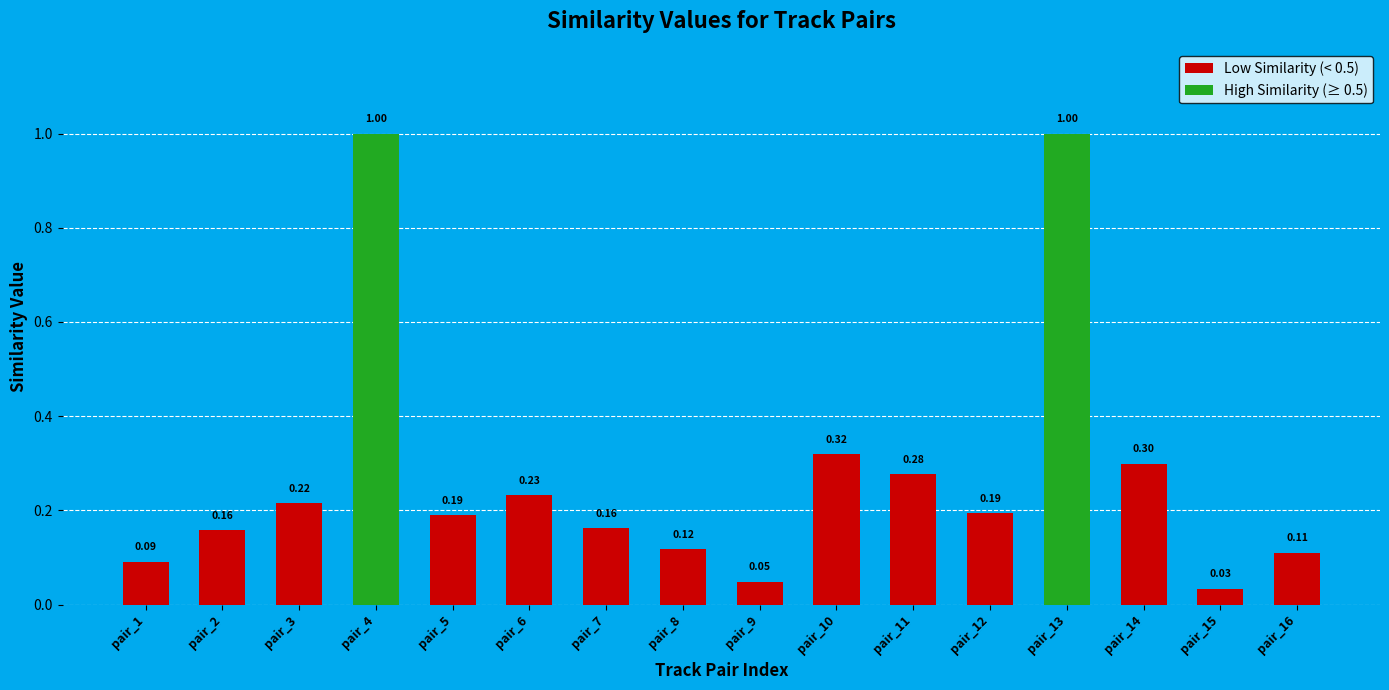

What is the maximum value shown in the chart?

1.0